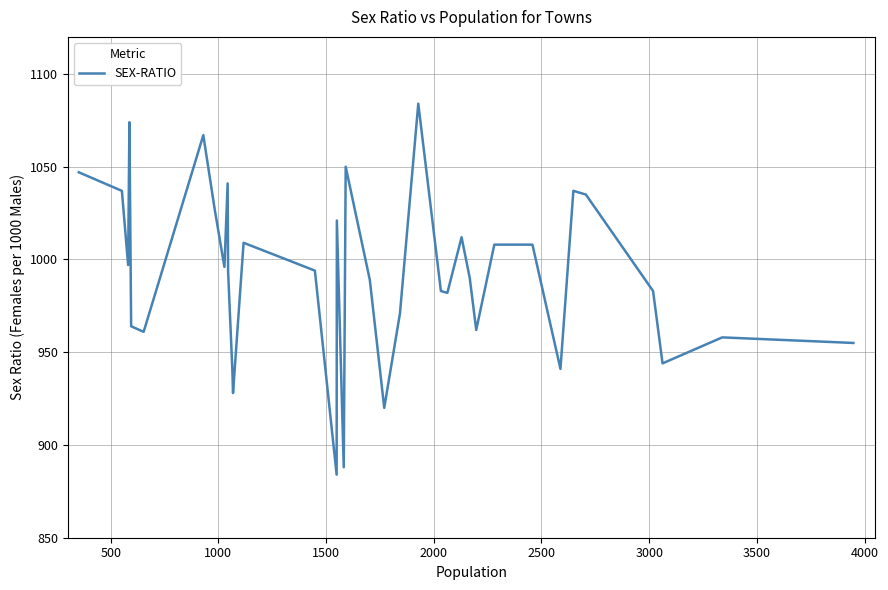

What is the maximum value shown in the chart?

1084